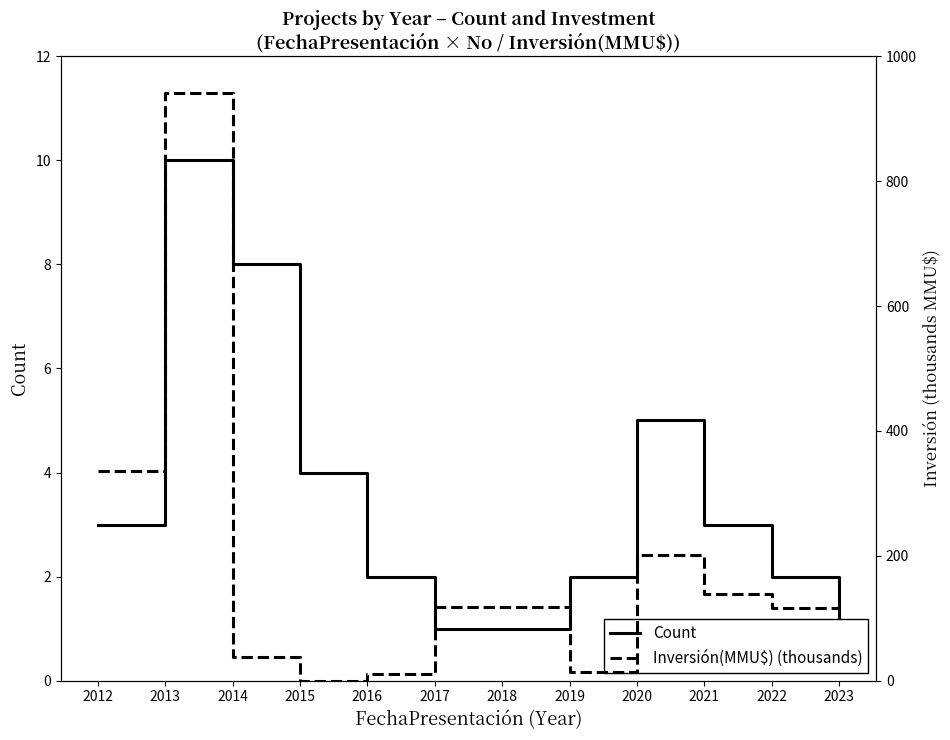

In Count, how many points are higher than both neighbors (excluding endpoints)?

2